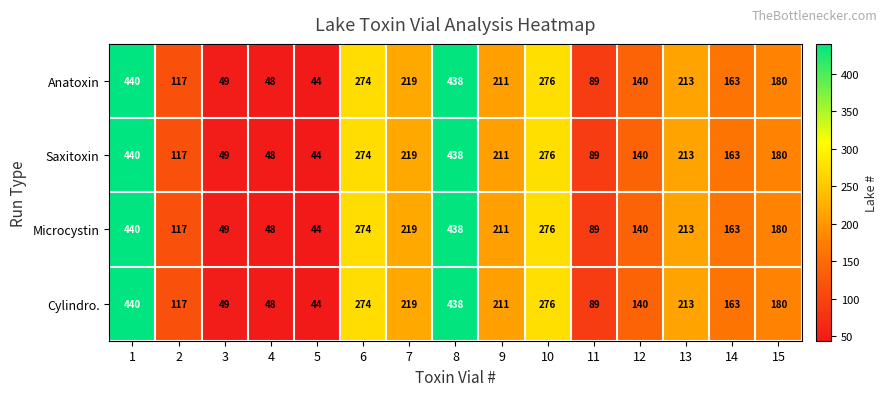

What is the total value across all series at 5?

176